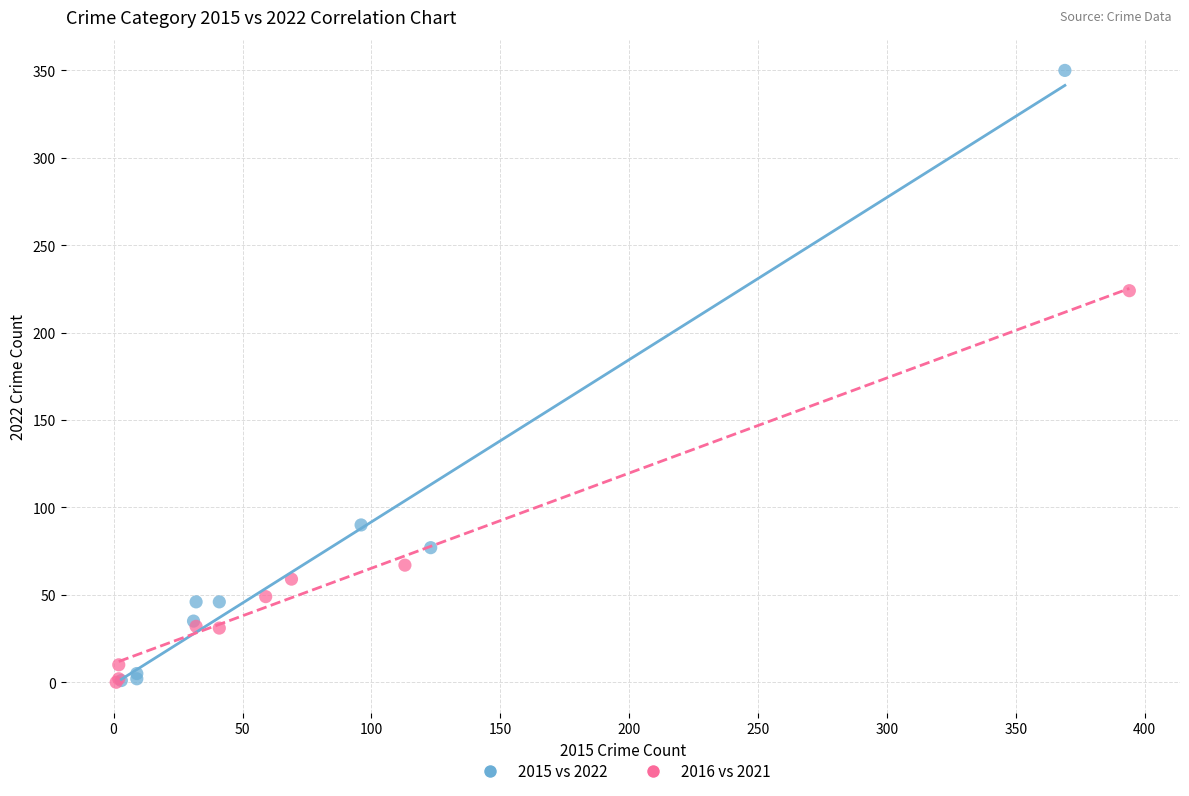

Which series has the largest Y range (max minus min)?

2015 vs 2022